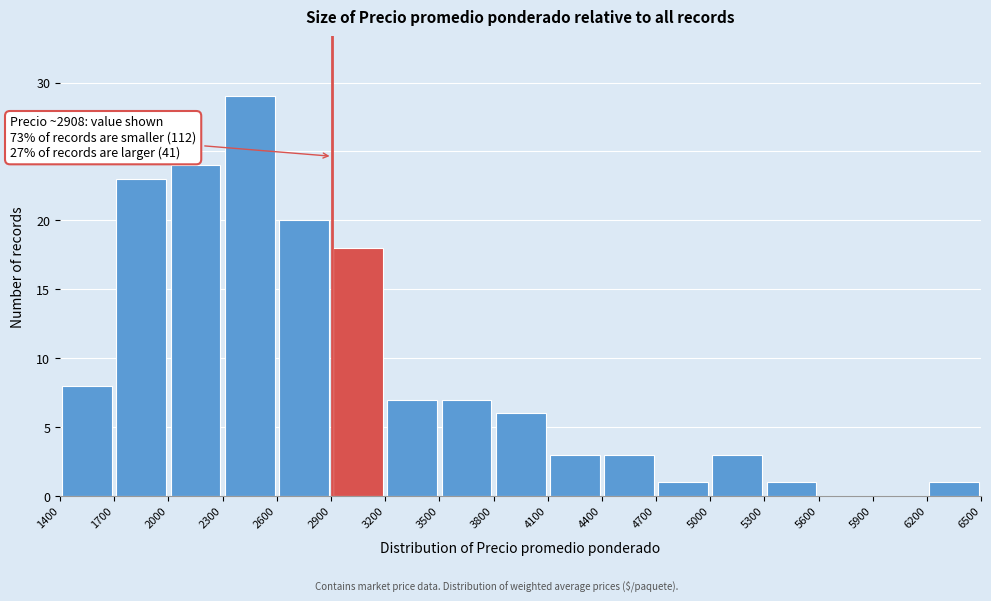

Over which range of the x-axis is the bar tallest?

2300 to 2600